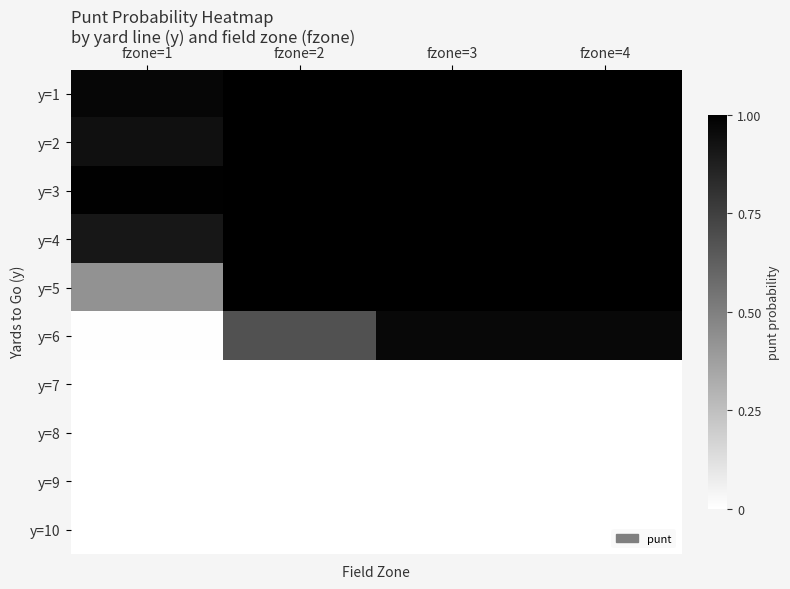

What is the difference between the highest and lowest values at fzone=1?

1.0